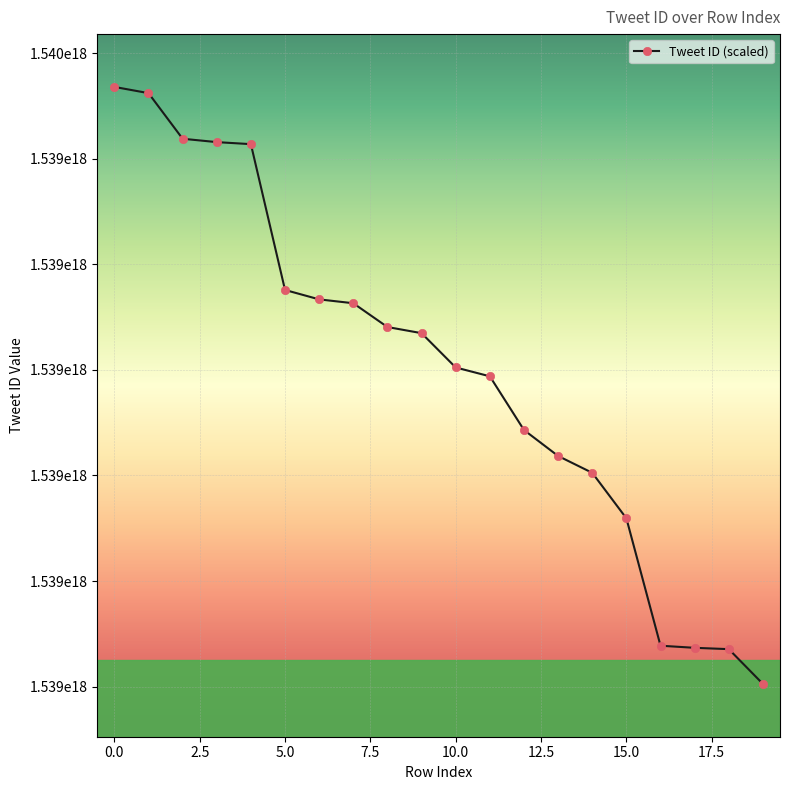

What is the difference between the maximum and second lowest values?

532424249077760